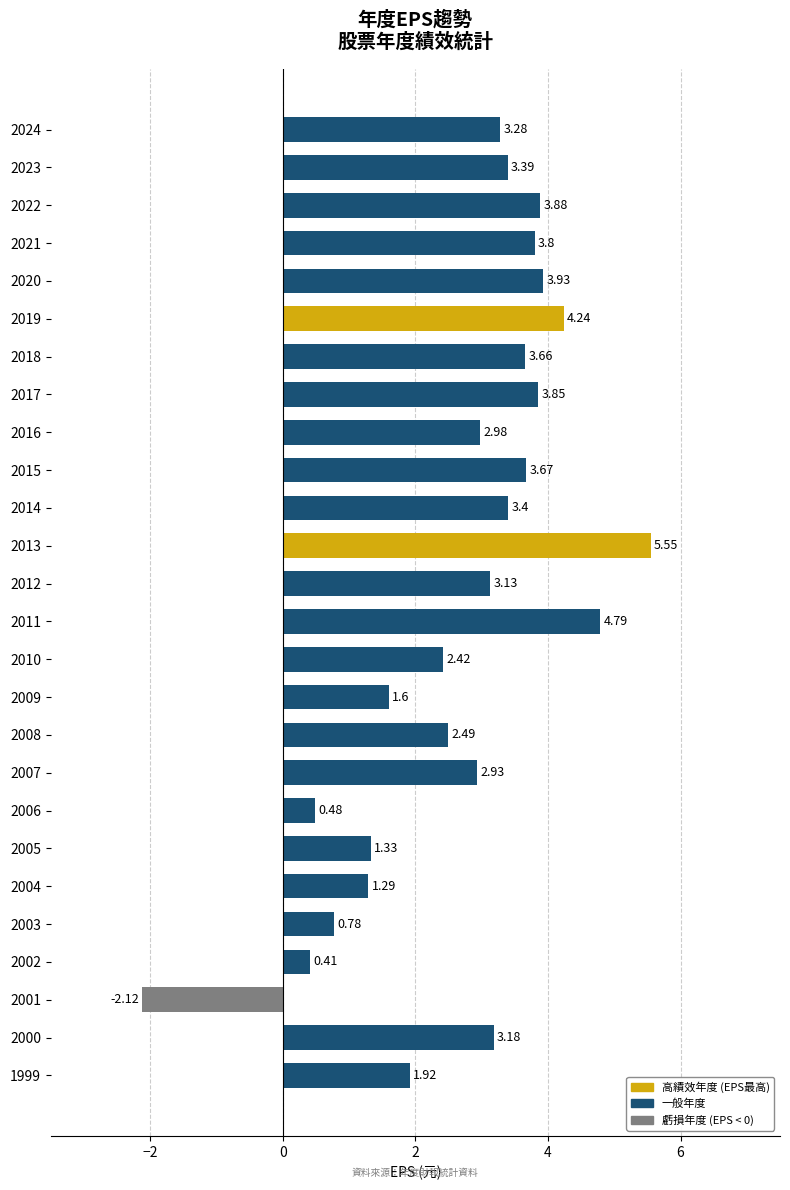

What is the change in value from 2008 to 2000?

+0.7